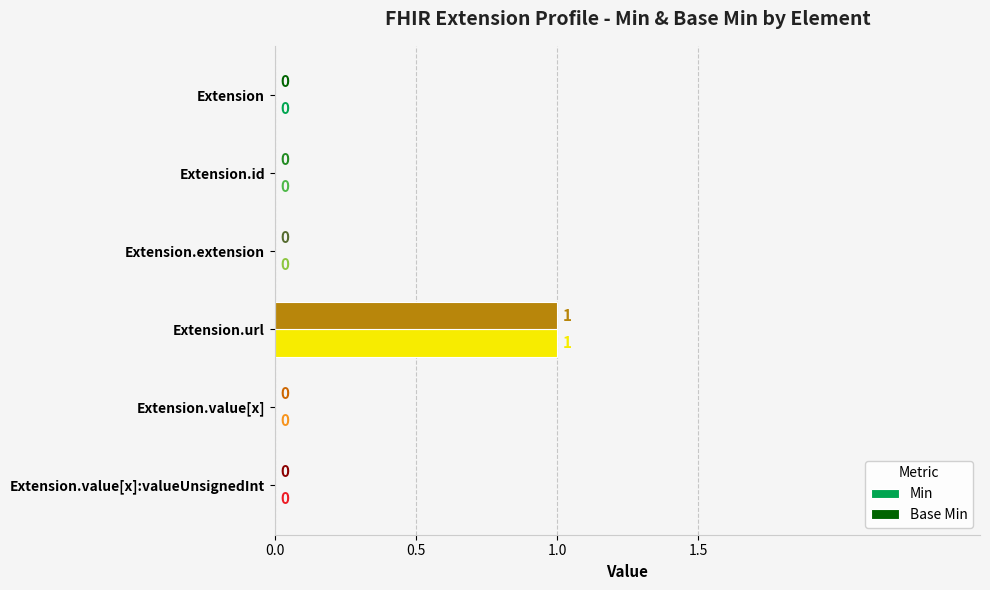

At which category is the sum across all series the highest?

Extension.url